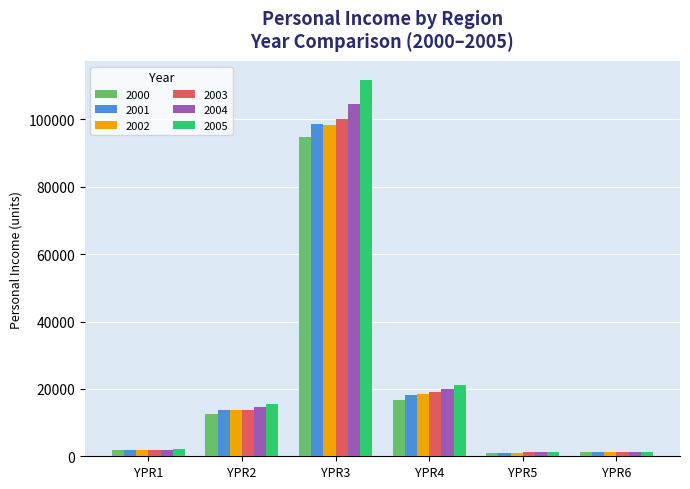

How many categories are shown in the chart?

6